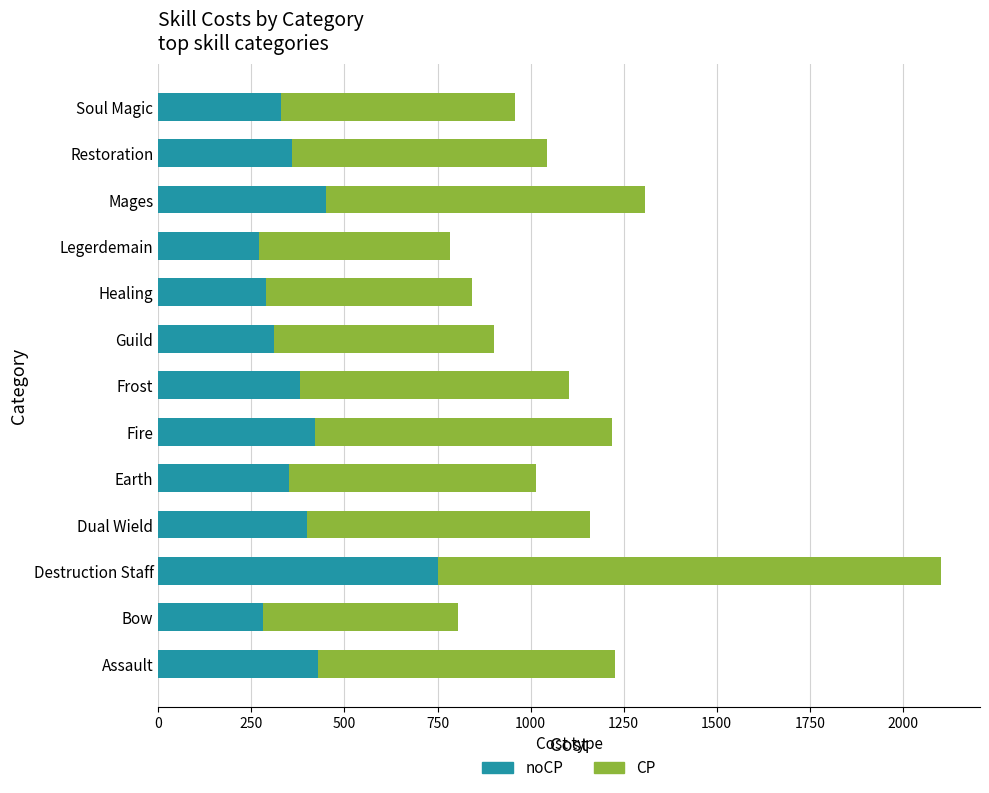

What is the total value across all series at Soul Magic?

959